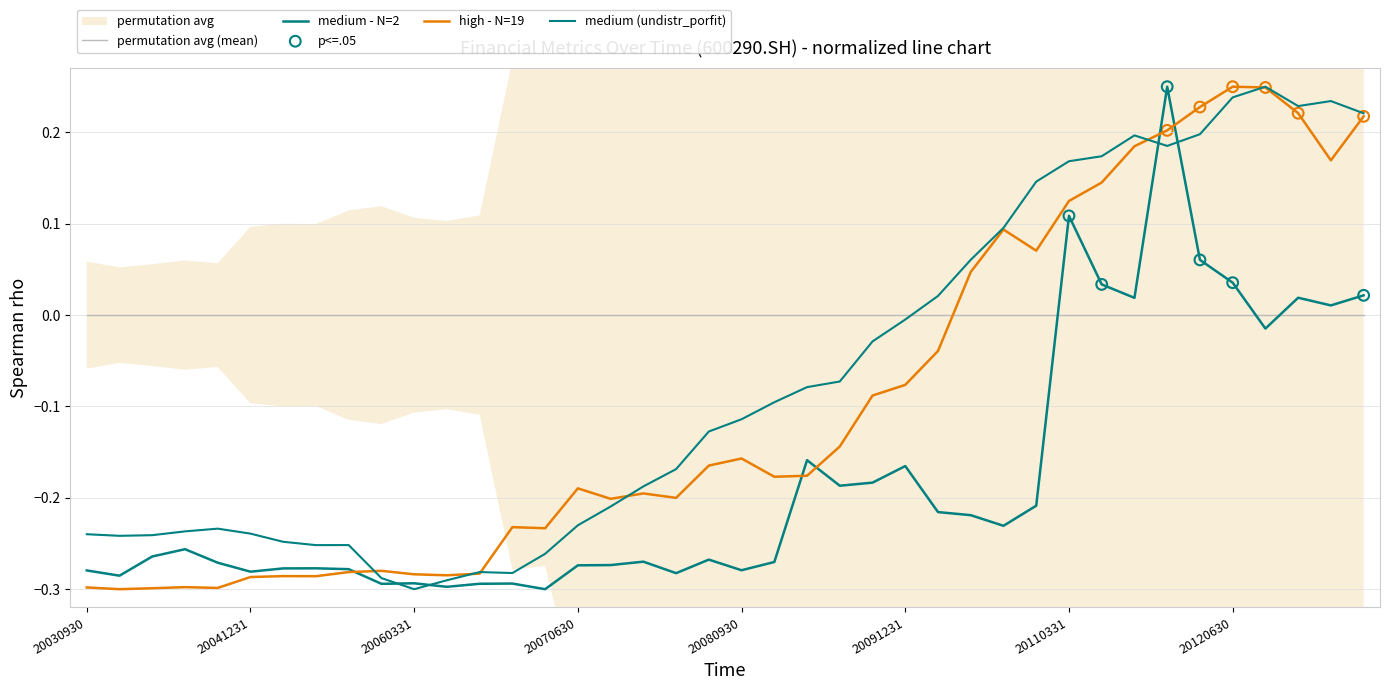

At which category is the sum across all series the highest?

20111231